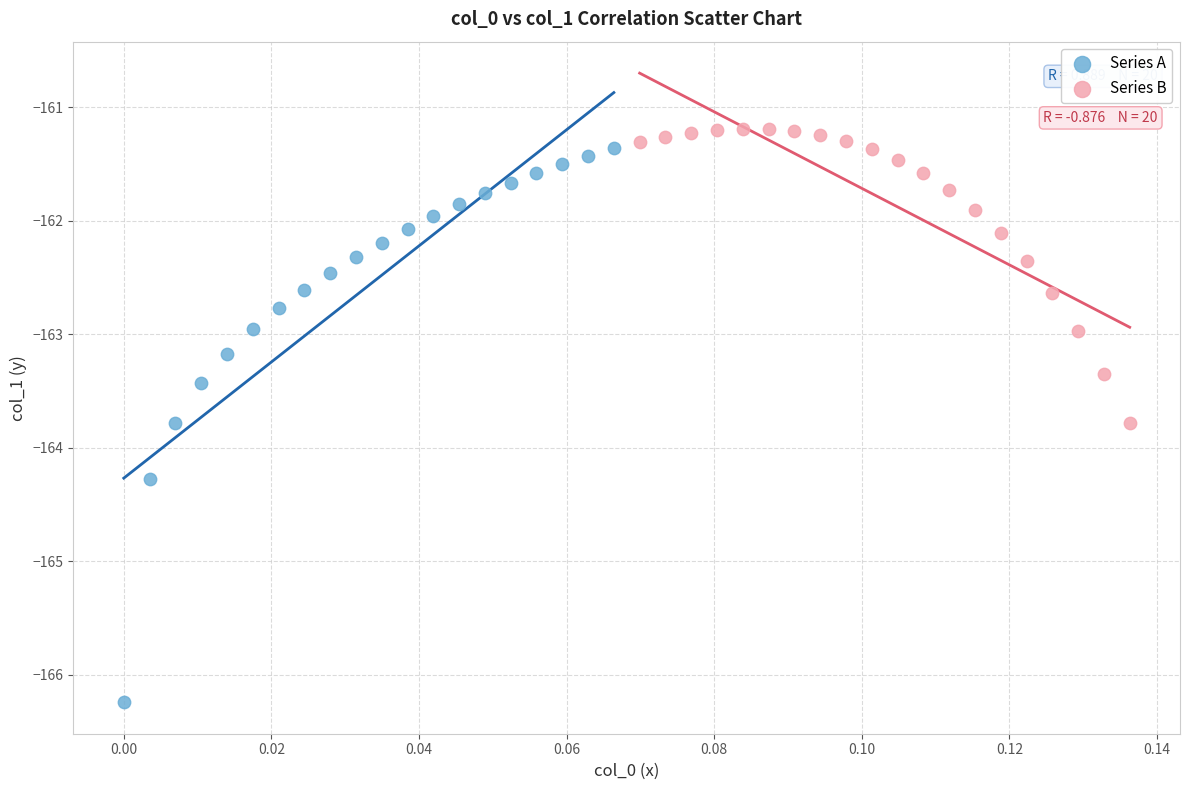

Which series contains the lowest Y value?

Series A